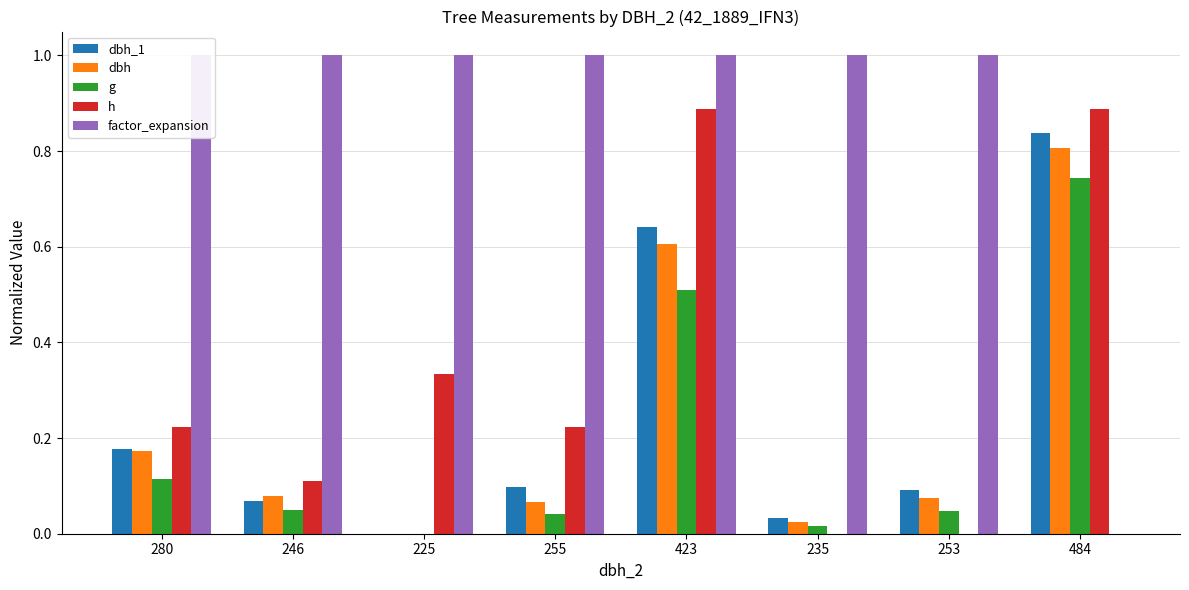

Which series changed the most between 280 and 253?

h